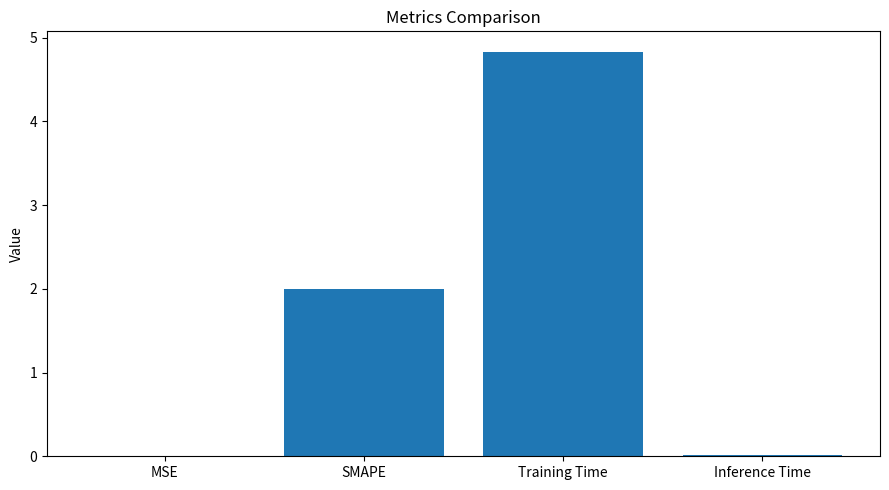

The value at Training Time is 4.8. True or false?

True